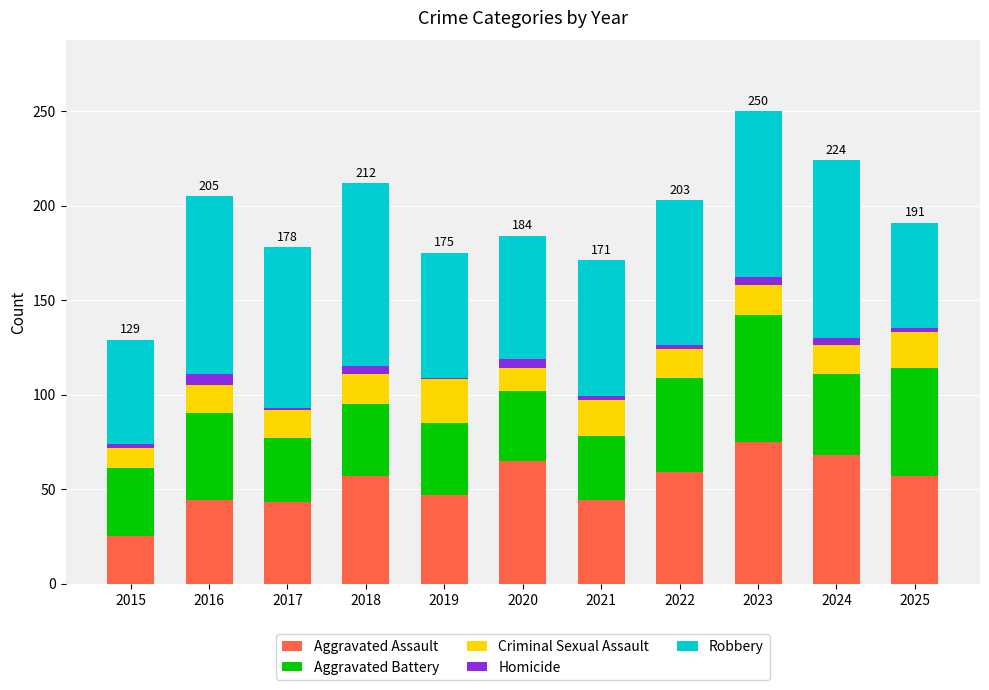

At which label does Aggravated Assault reach its minimum?

2015